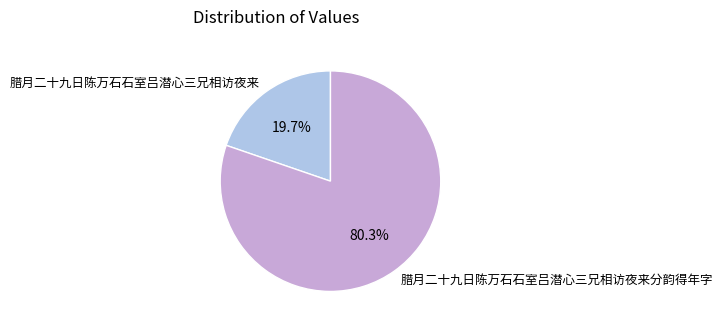

What percentage do 腊月二十九日陈万石石室吕潜心三兄相访夜来分韵得年字 and 腊月二十九日陈万石石室吕潜心三兄相访夜来 together represent?

100.0%